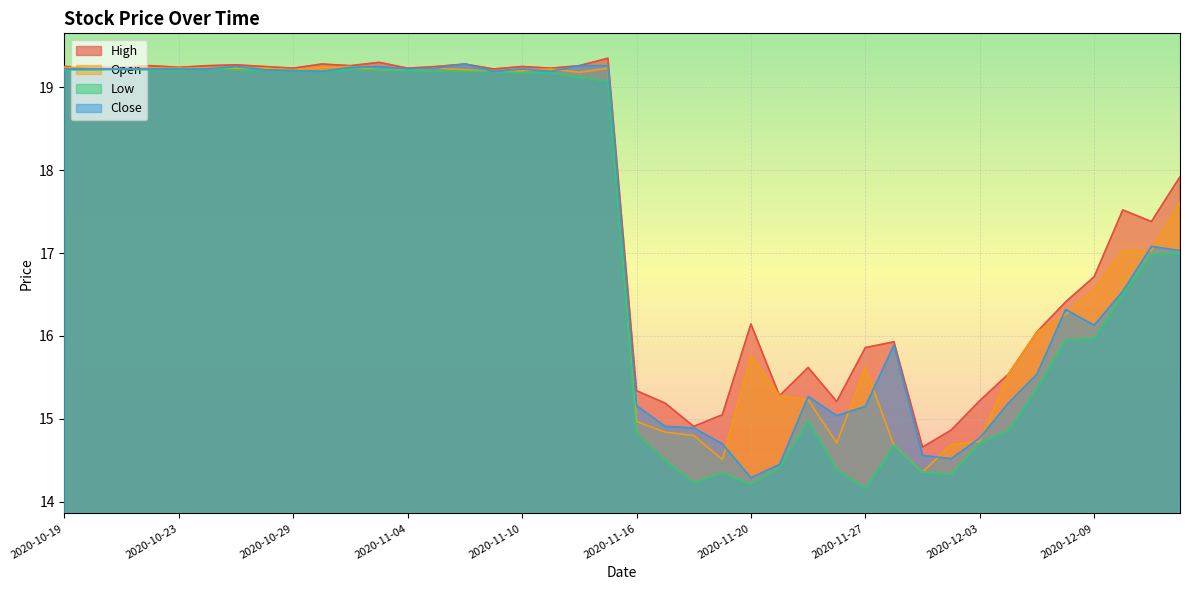

What is the average value of the Open series?

17.4